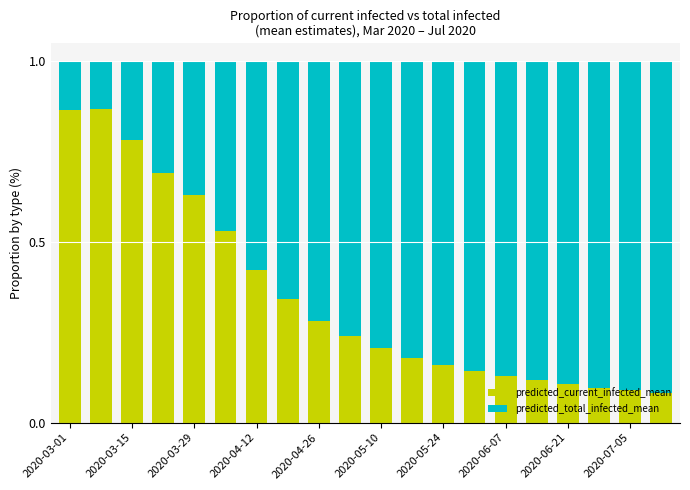

What are all the series names shown in the legend?

predicted_current_infected_mean, predicted_total_infected_mean